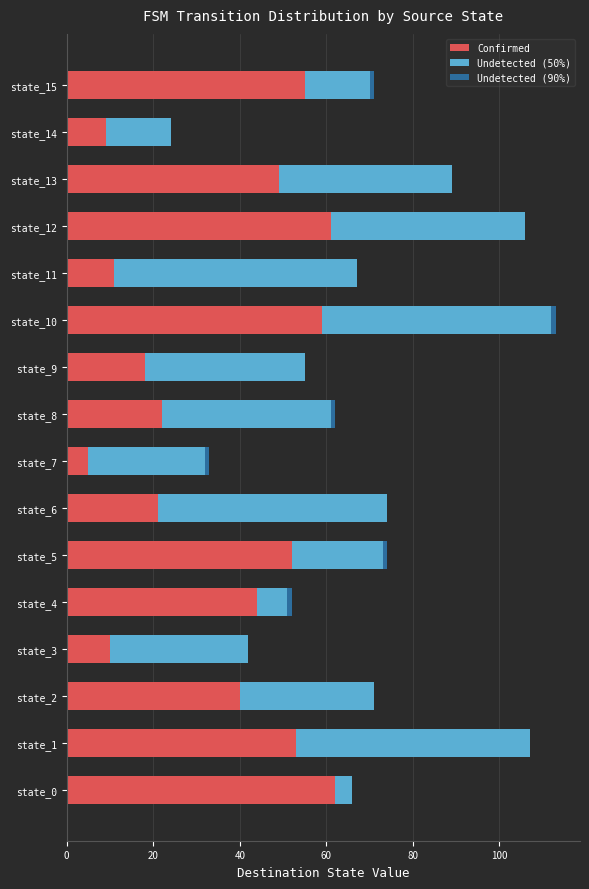

Is it true that Confirmed equals 34 at state_8?

False